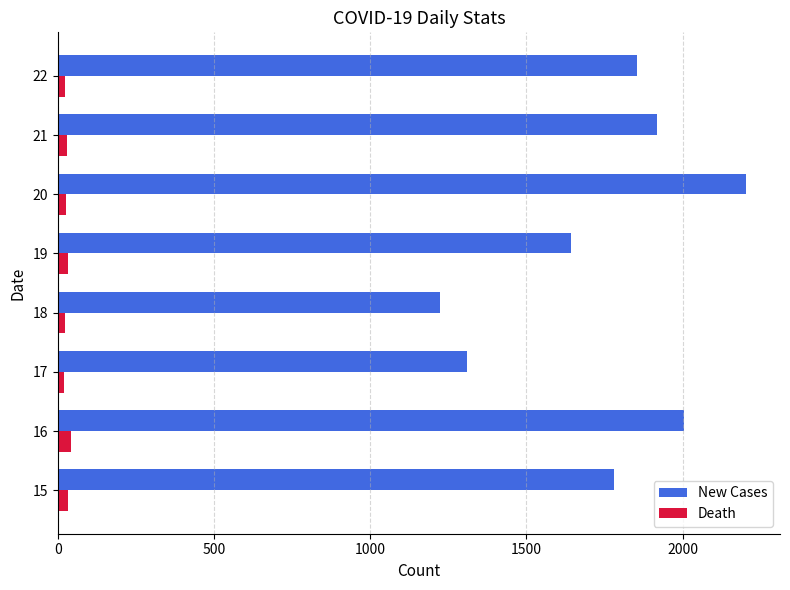

The value of New Cases at 16 is 3414. True or false?

False